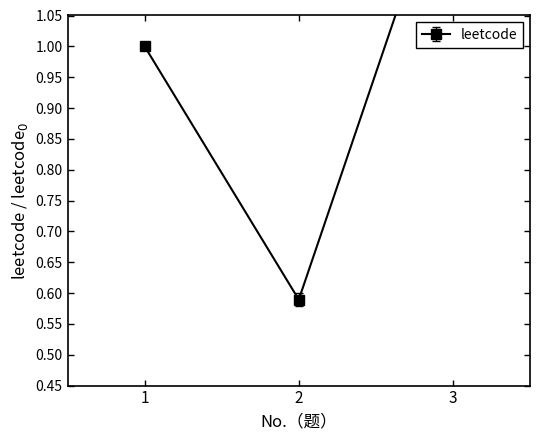

Is it true that the value at 2 is 0.6?

True